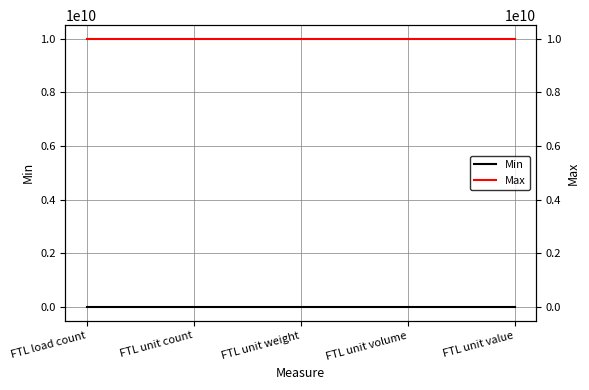

The Min series shows 0 at FTL unit weight. True or false?

True